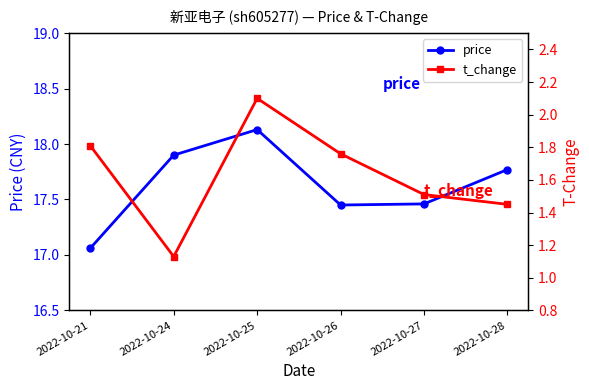

True or false: t_change and price cross at least once.

False